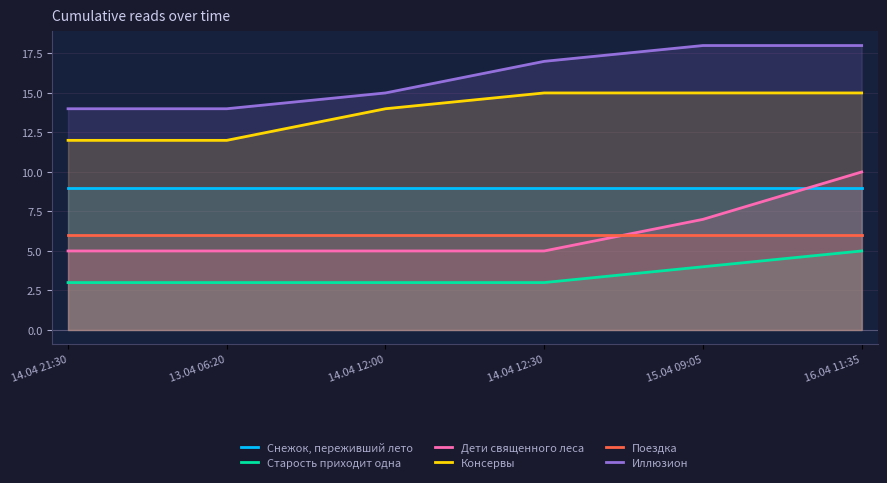

Which series has the widest spread of values?

Дети священного леса